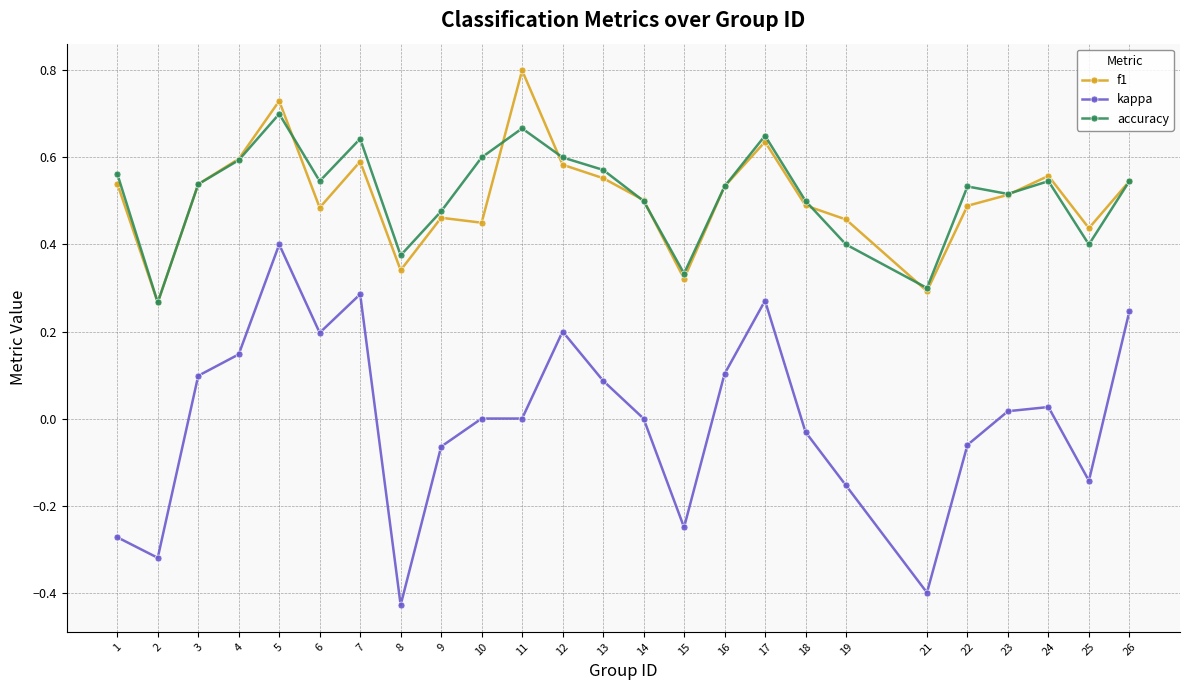

True or false: kappa and accuracy cross at least once.

False